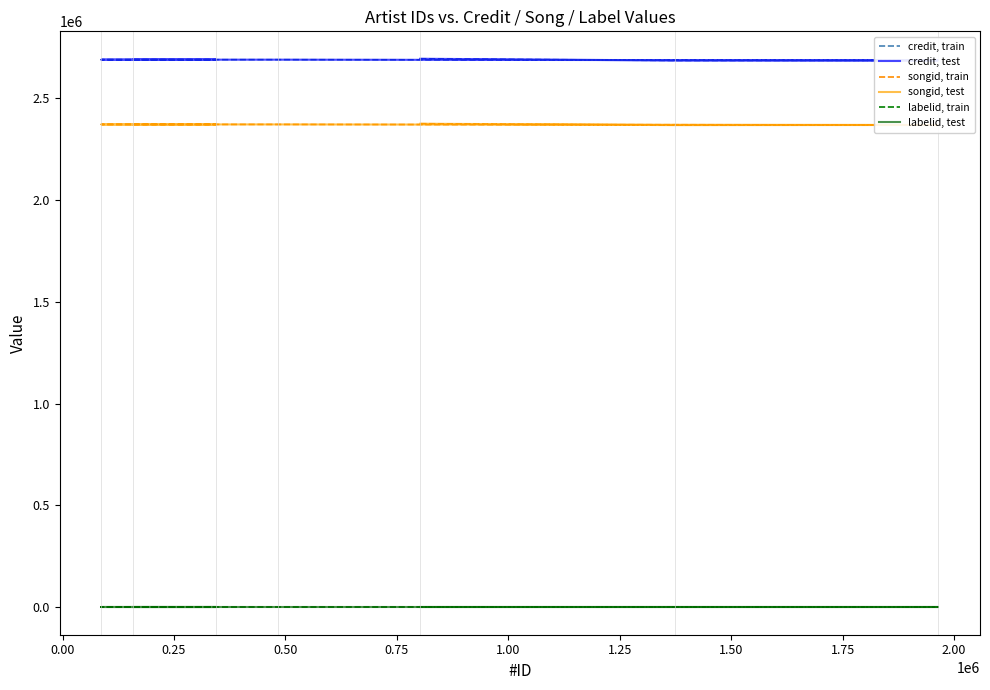

True or false: credit, train and credit, test cross at least once.

False